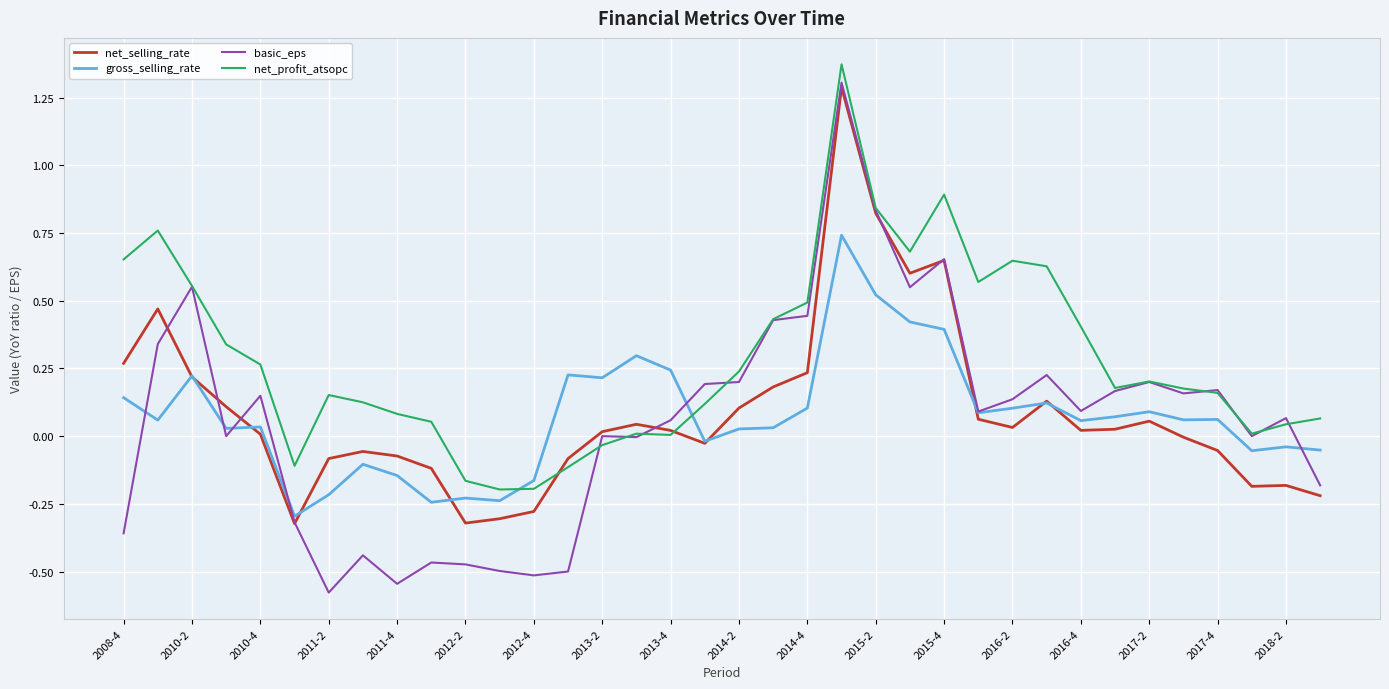

Which series has the widest spread of values?

basic_eps